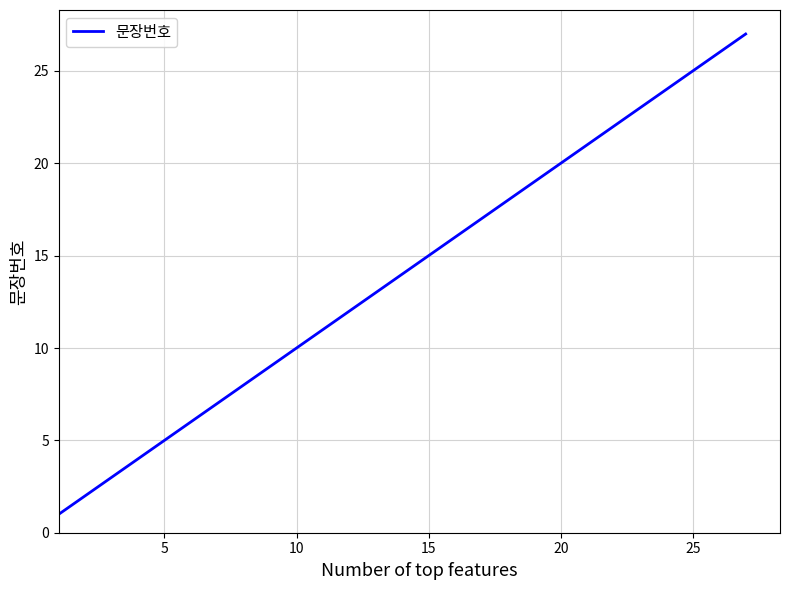

What is the difference between the maximum and minimum values?

26